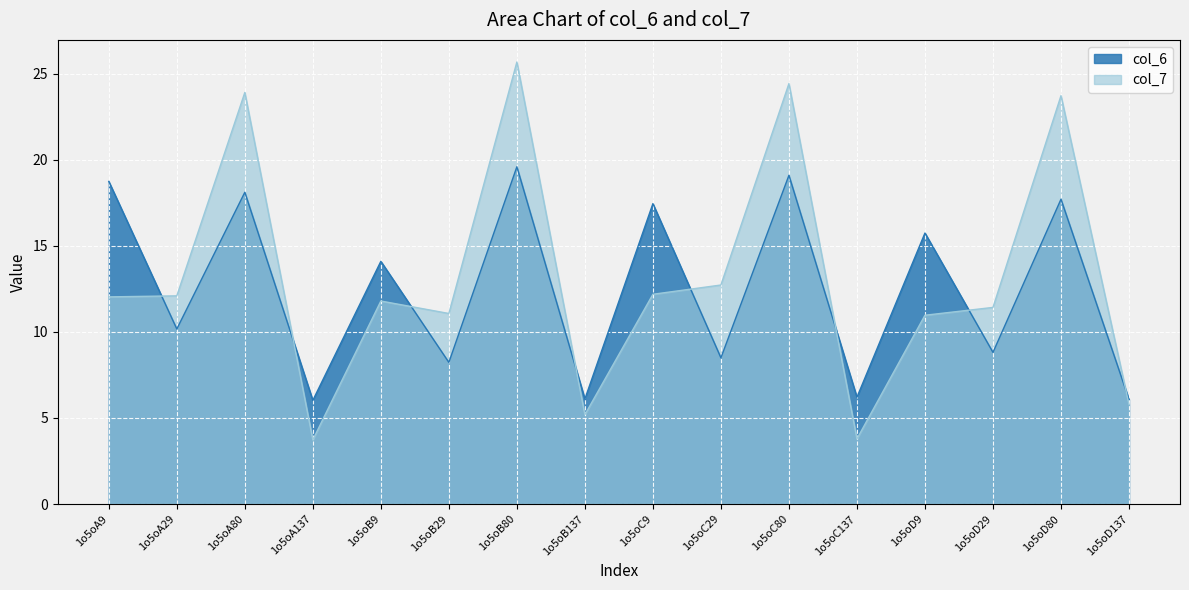

Does the chart display data point markers on the line(s)?

No